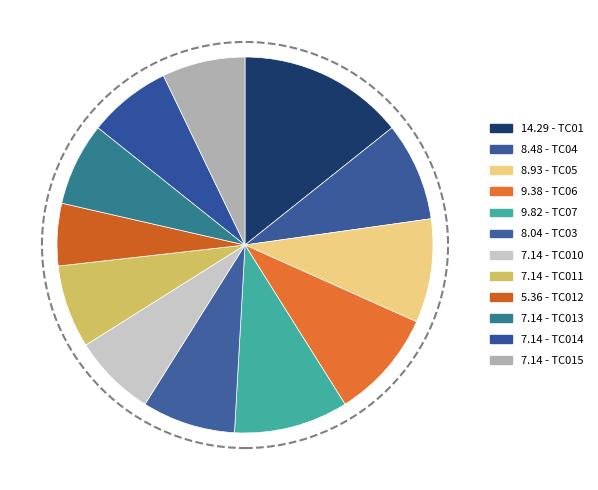

Count the number of slices in the pie.

12